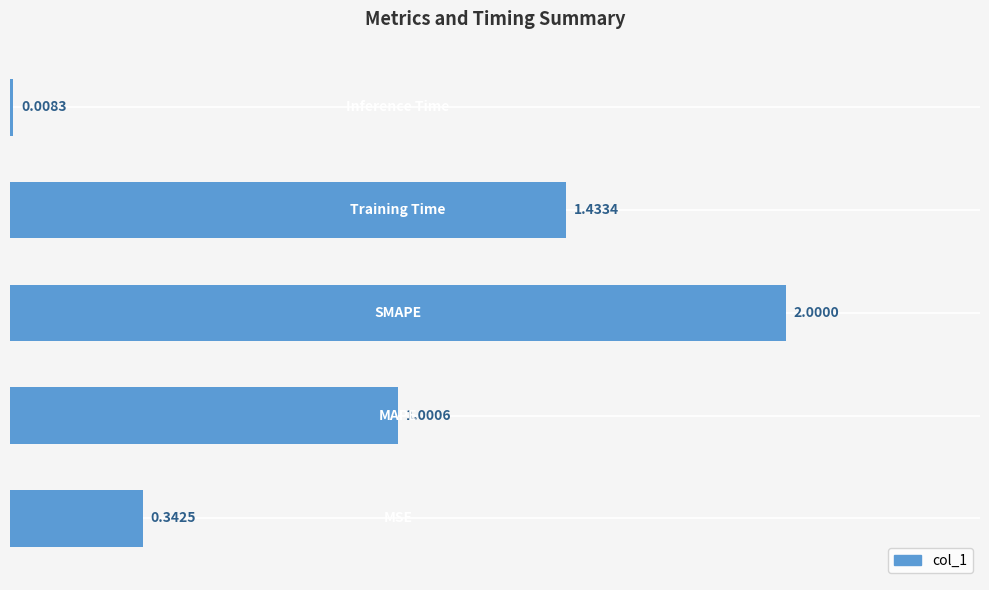

What is the average value?

1.0